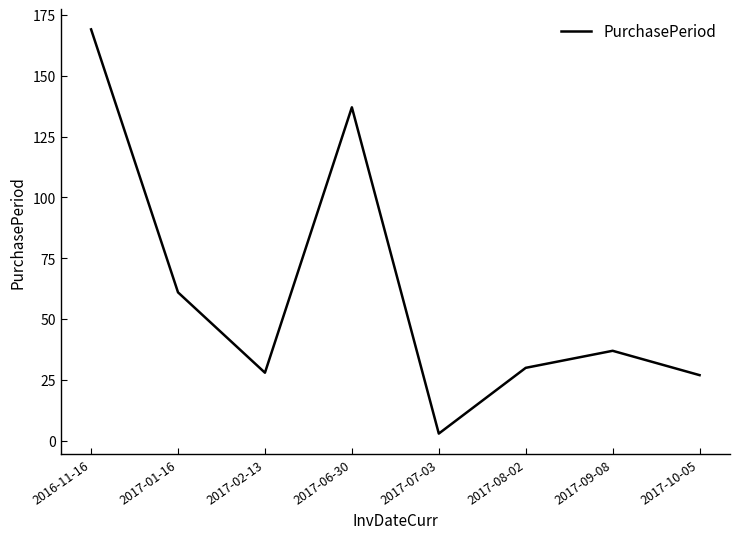

What is the difference between the values at 2017-06-30 and 2017-08-02?

107